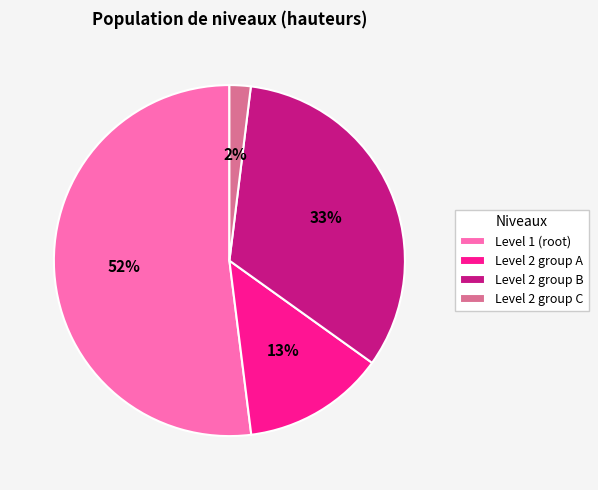

Count the number of slices in the pie.

4